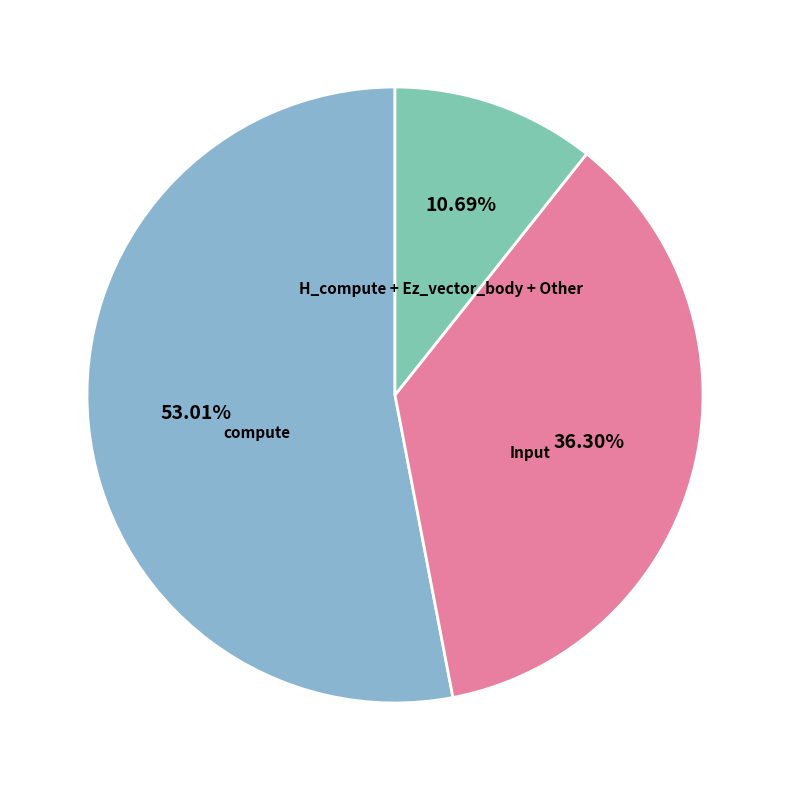

Is there a majority slice in this chart?

Yes